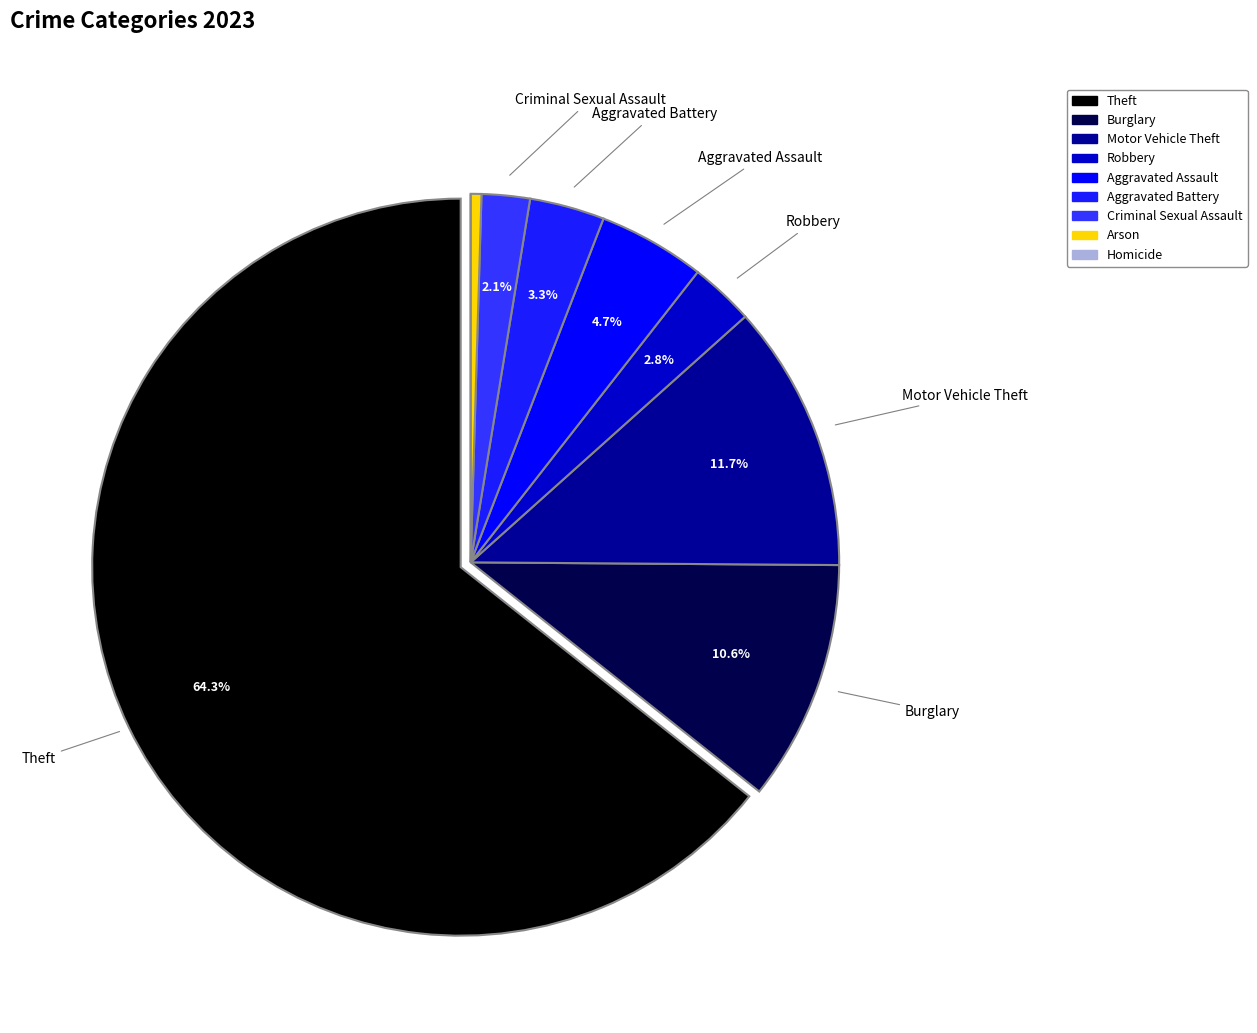

Which category accounts for the majority?

Theft